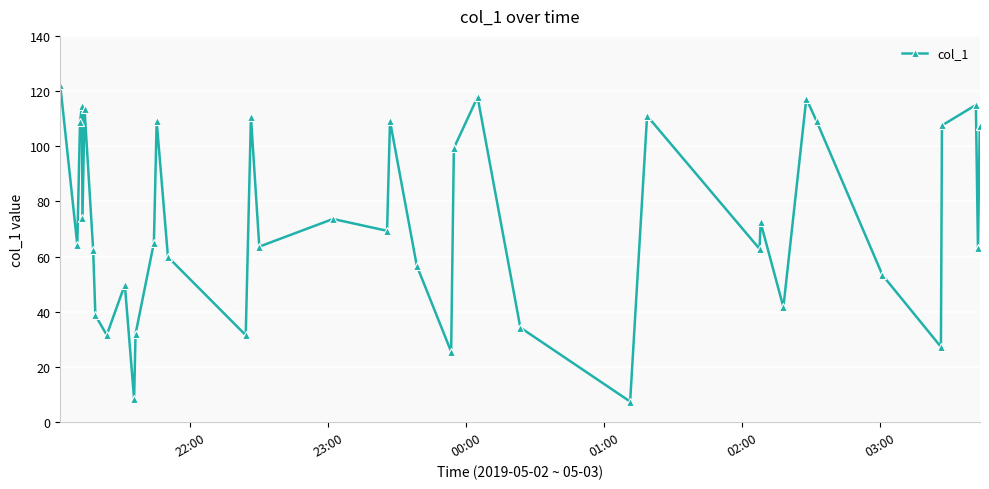

What is the value of the 36th point from the left?

107.5